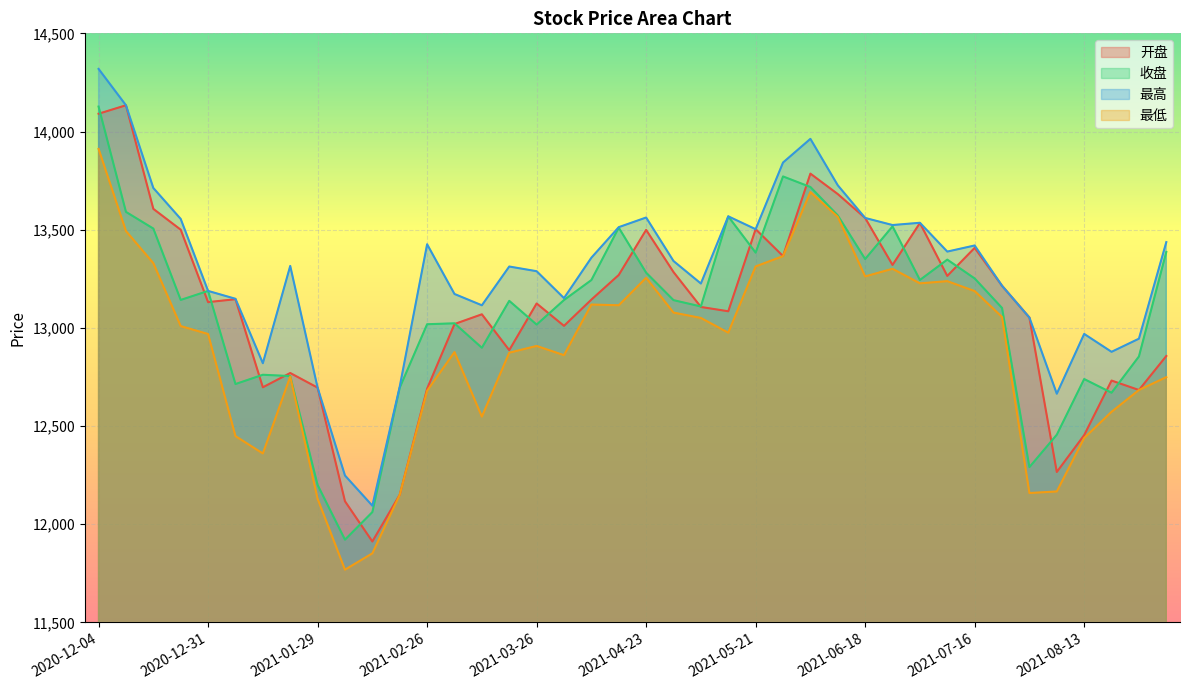

Which category has the highest value in the 最低 series?

2020-12-04